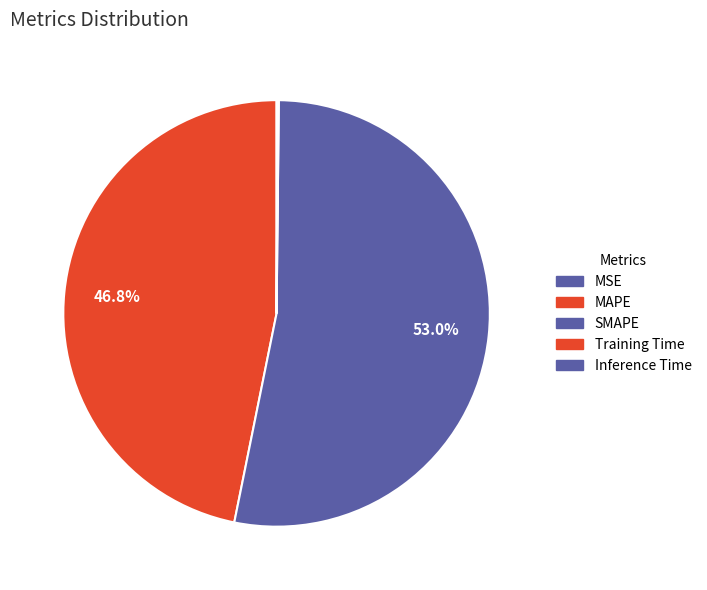

Which slice represents more than half of the pie?

SMAPE